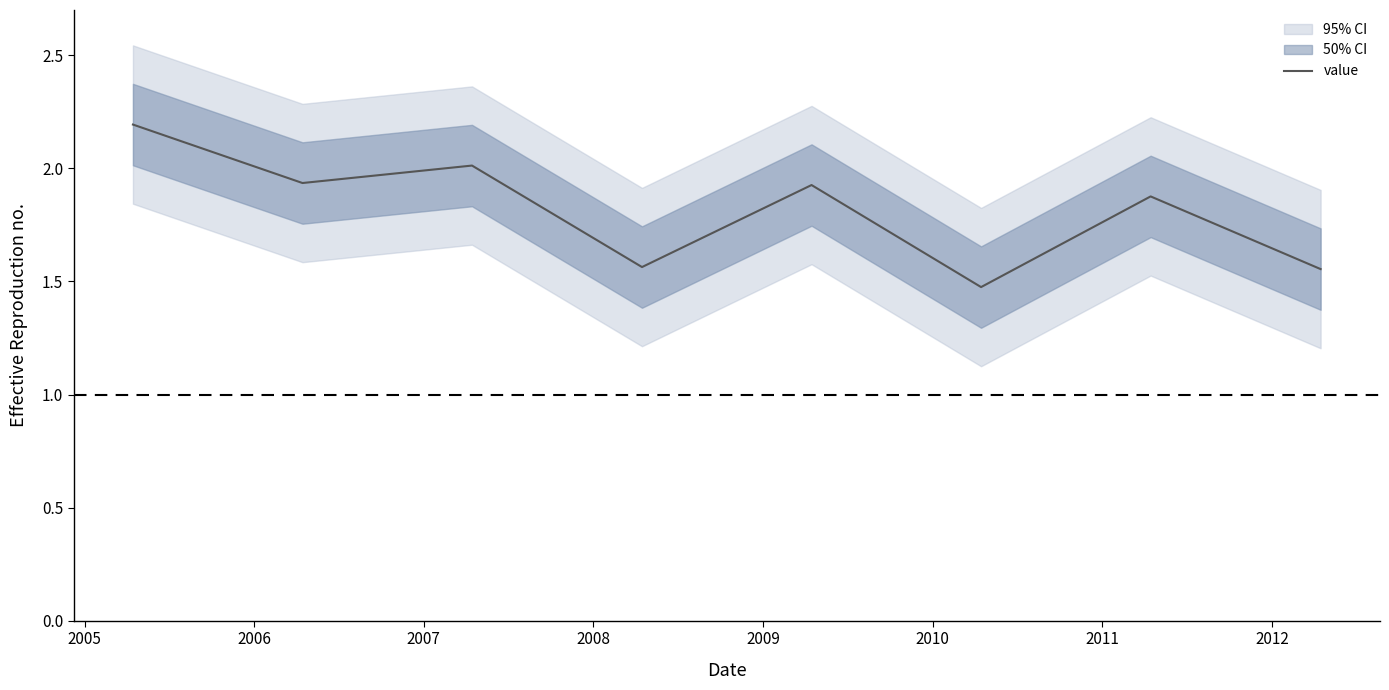

What is the value of the 4th point from the left?

1.6